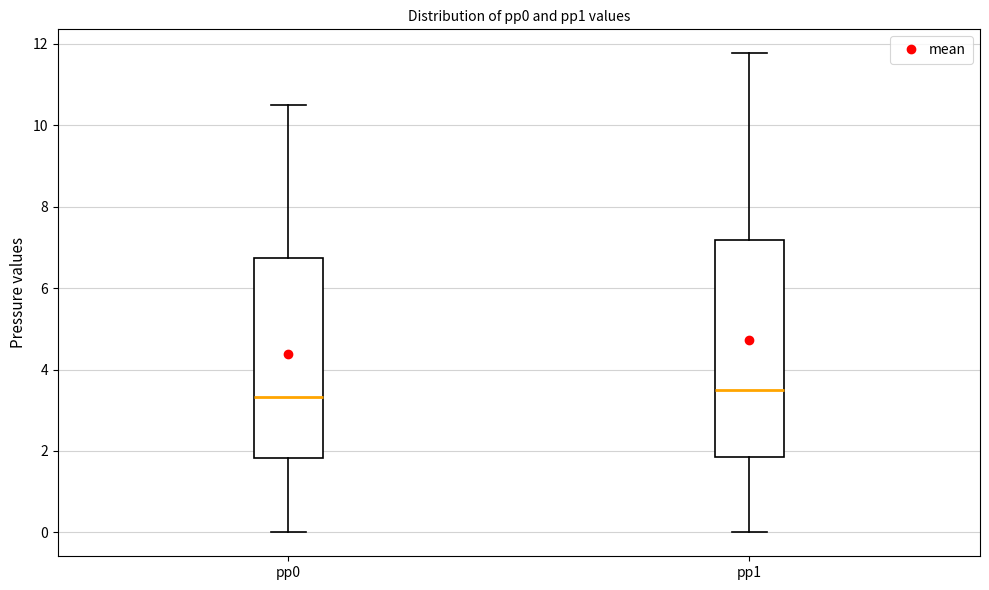

Reading left to right, transcribe this box plot: for each box, give where its median line is, the range the box spans, and where its two whiskers end, as read against the y-axis. The values are not printed on the chart, so give them approximately, as read against the axis.

pp0: median 3.4, box 1.8 to 6.8, whiskers 0.0 to 10.4
pp1: median 3.4, box 1.8 to 7.2, whiskers 0.0 to 11.8